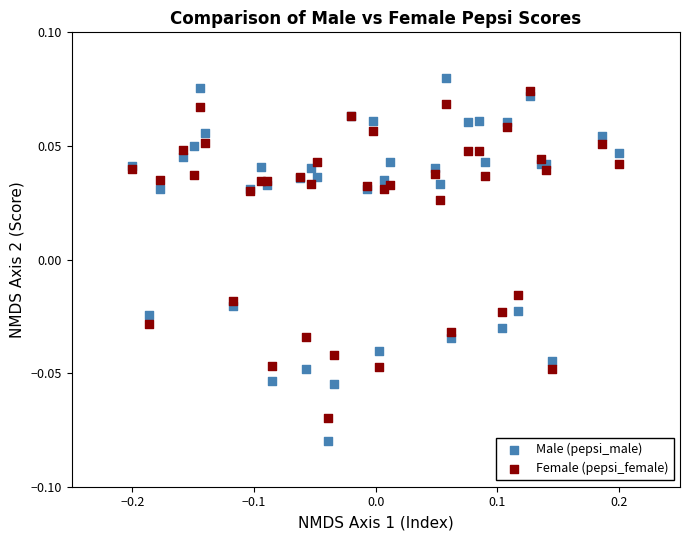

What are all the series names shown in the legend?

Male (pepsi_male), Female (pepsi_female)